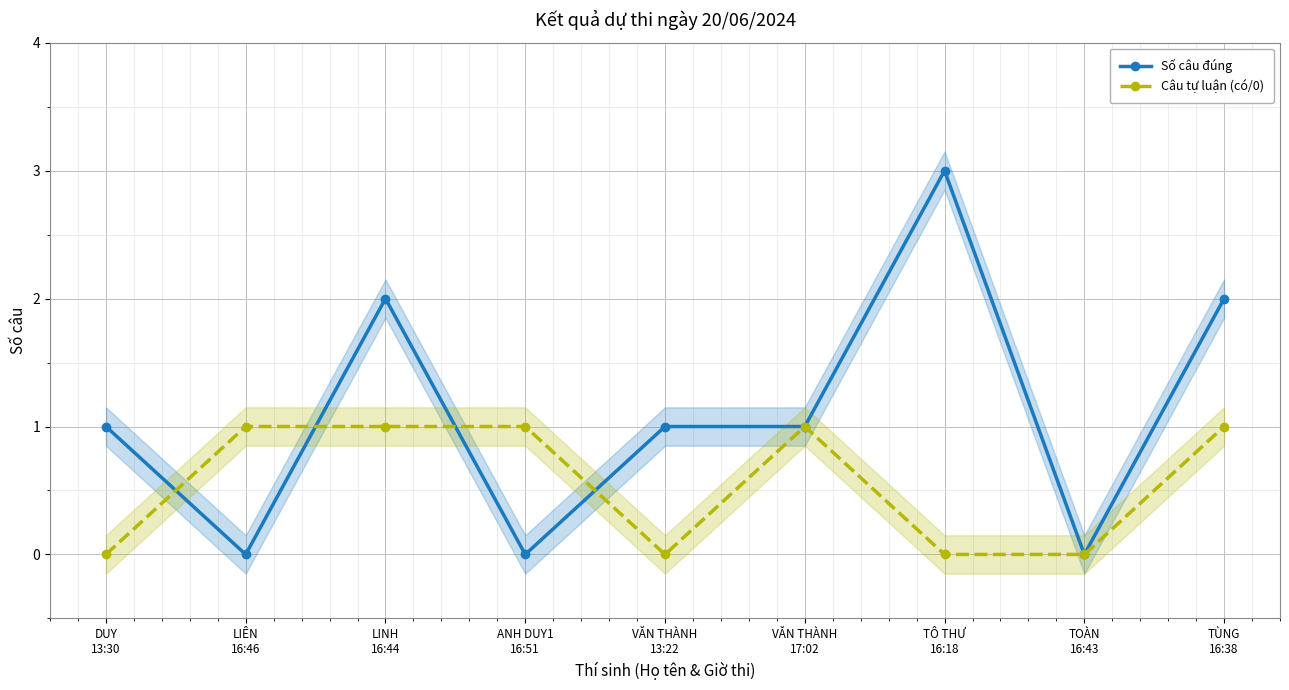

What is the maximum value for Câu tự luận (có/0)?

1